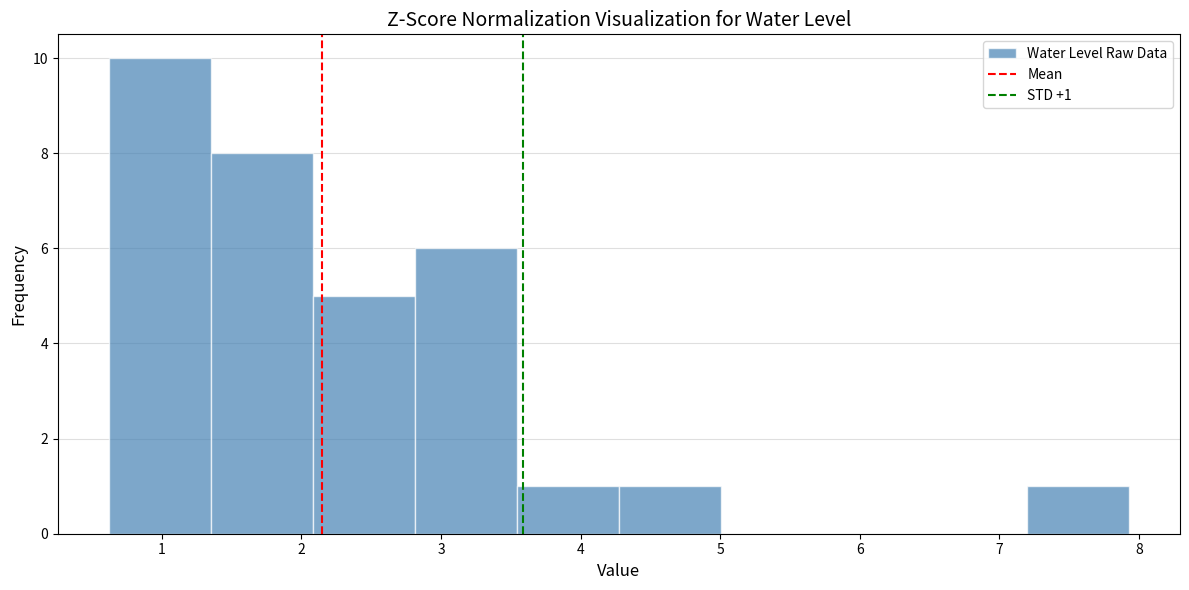

Which range on the x-axis has the tallest bar?

0.6 to 1.4